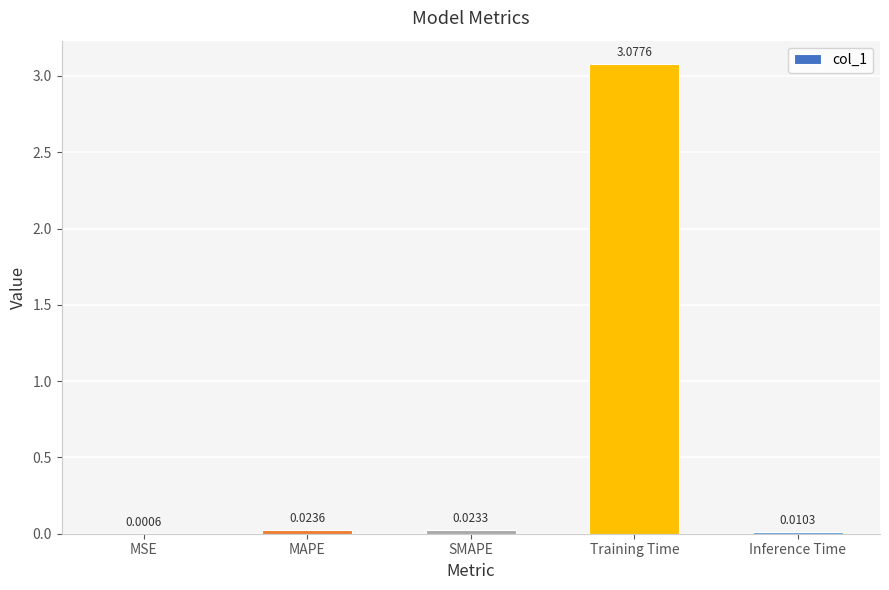

Where is the data nearest to the value 1?

MAPE